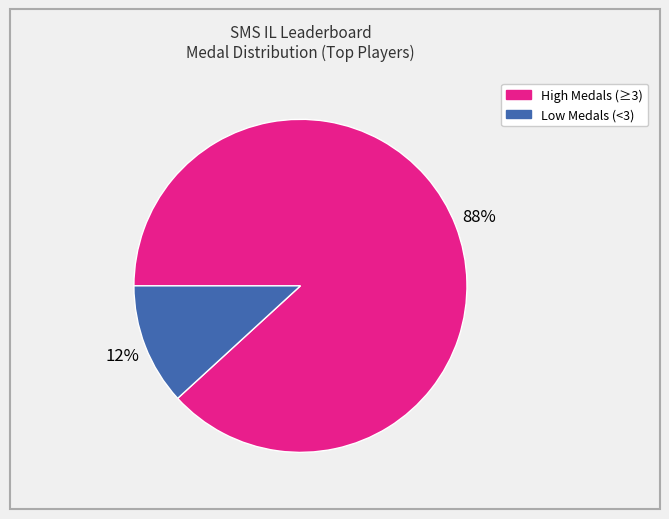

Does any single category account for the majority?

Yes